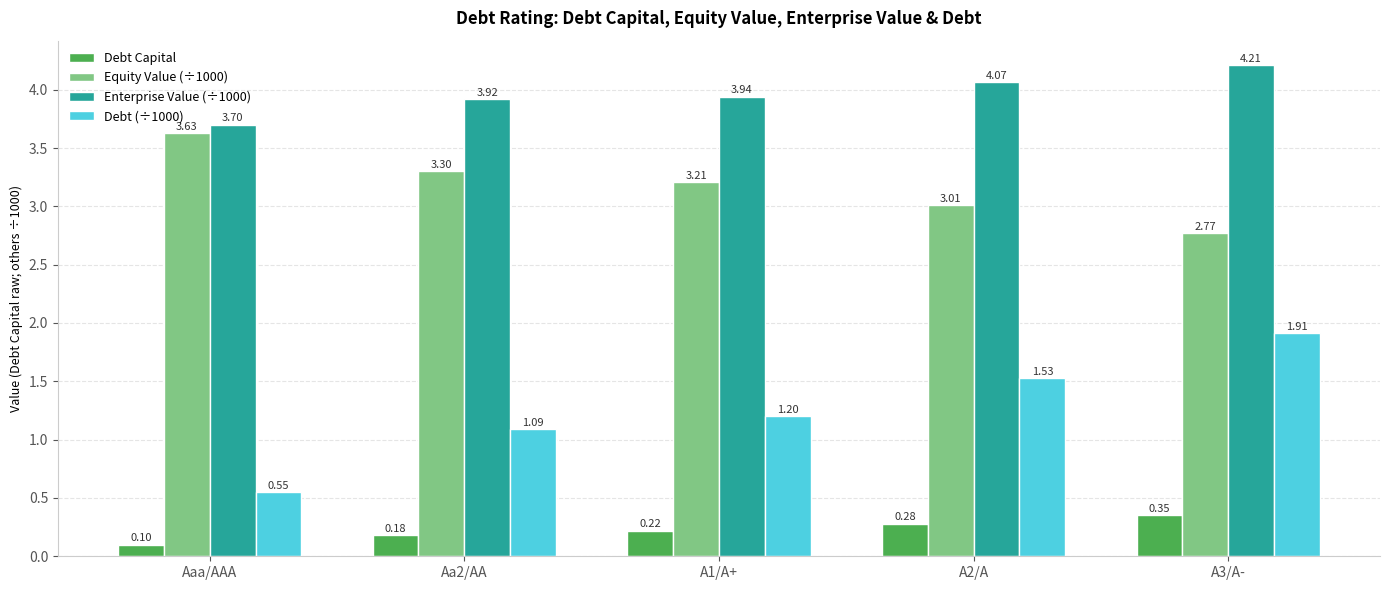

At which category does the chart reach its minimum across all series?

Aaa/AAA